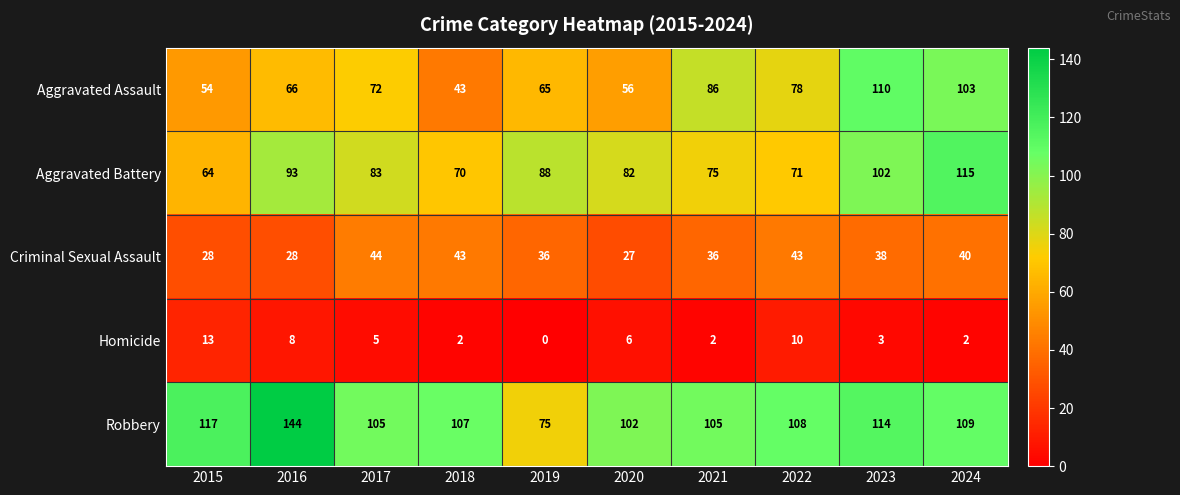

At 2023, list the series in order from smallest to largest.

Homicide, Criminal Sexual Assault, Aggravated Battery, Aggravated Assault, Robbery